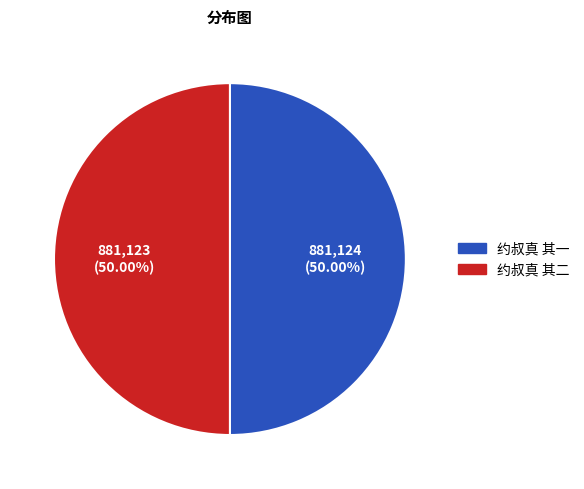

What percentage is the 约叔真 其二 slice, to the nearest percent?

50%